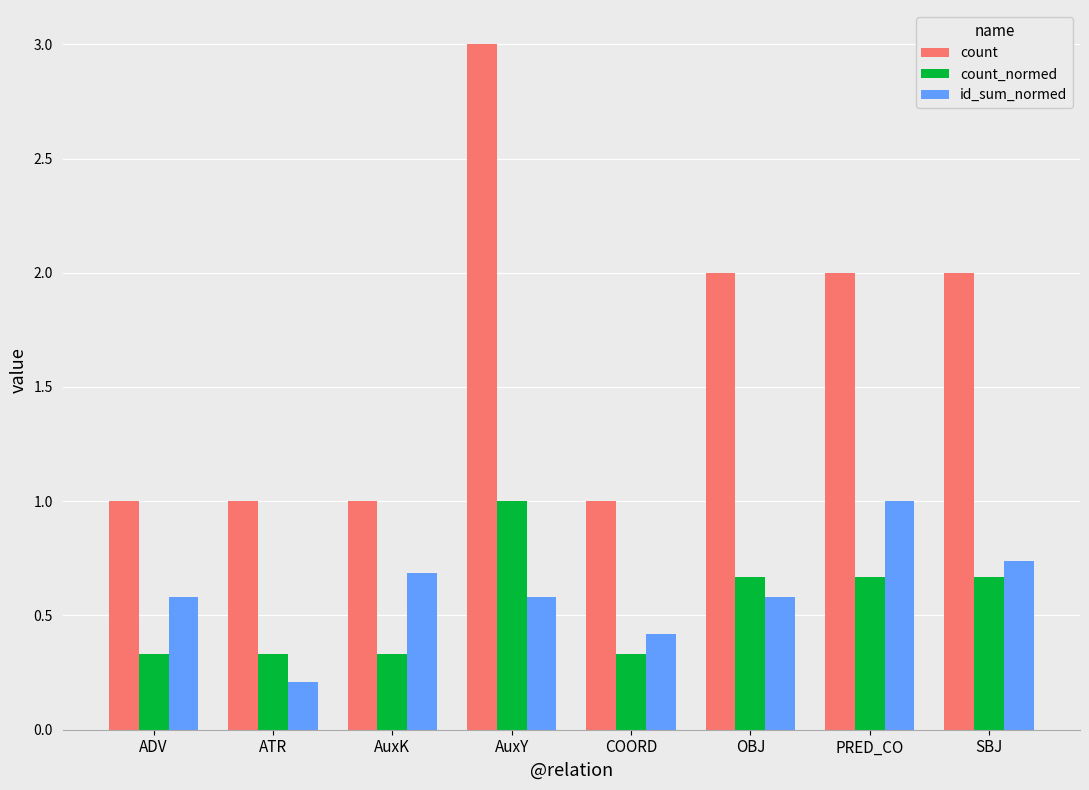

What is the total value across all series at AuxY?

4.6